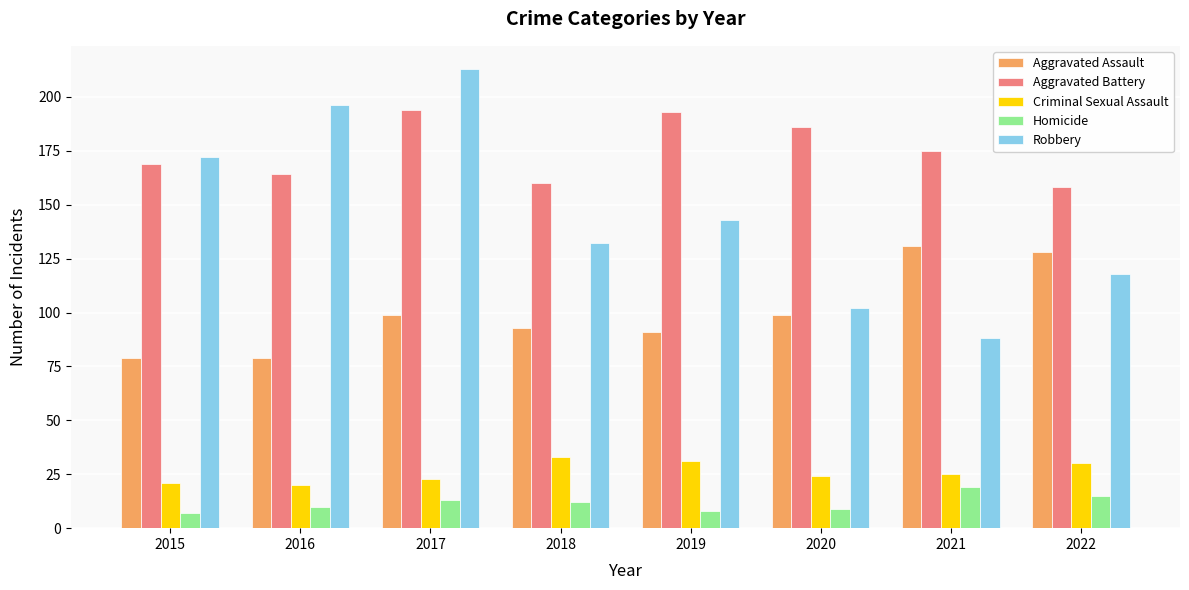

How many Robbery values are between 118 and 196?

5